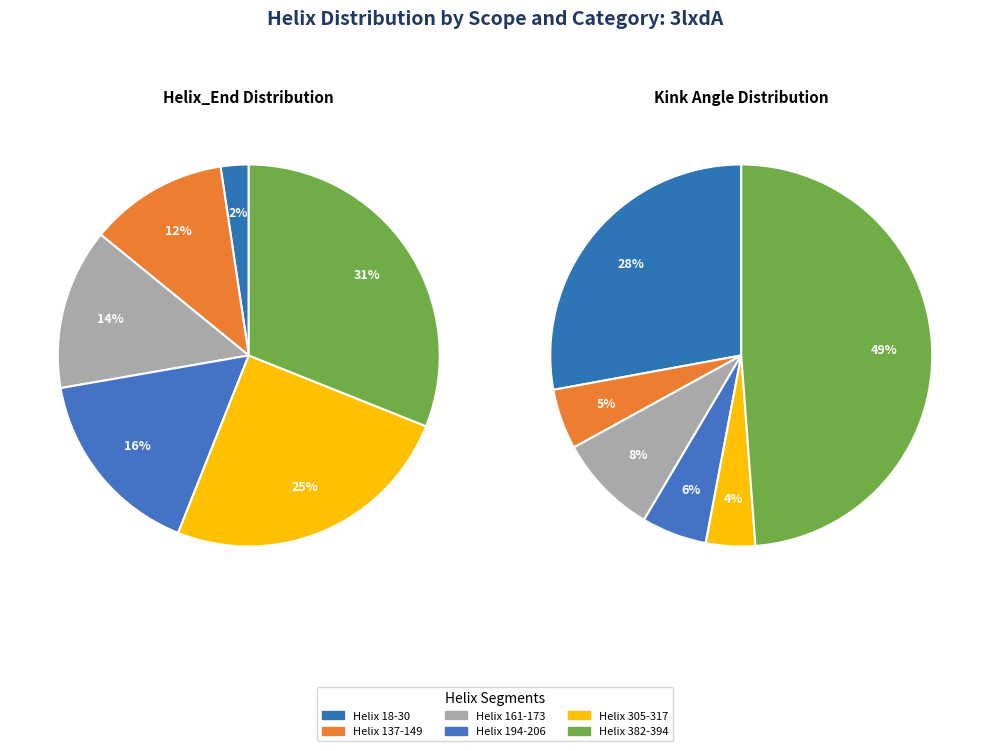

To the nearest percent, what is the difference between the Helix 194-206 and Helix 137-149 slice percentages?

4%